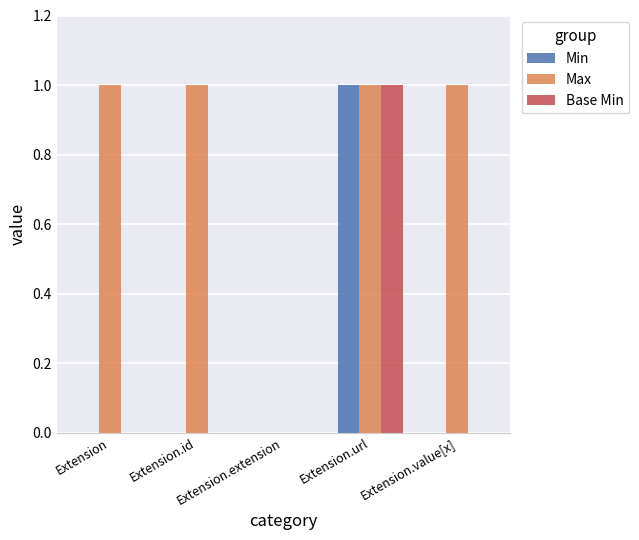

Which series has the largest total across all categories?

Max